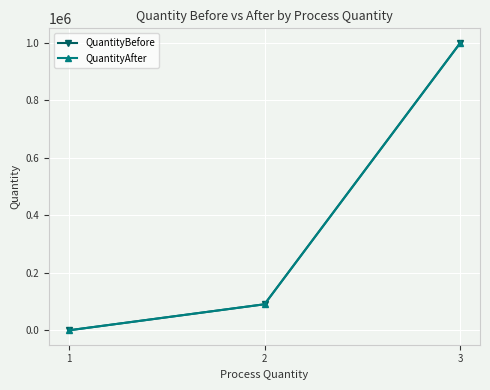

What is the value of the QuantityAfter point at the 1st from the left?

168